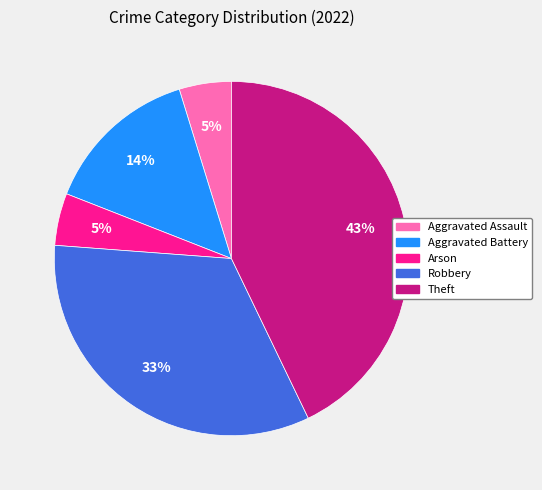

How many slices are in this pie chart?

5